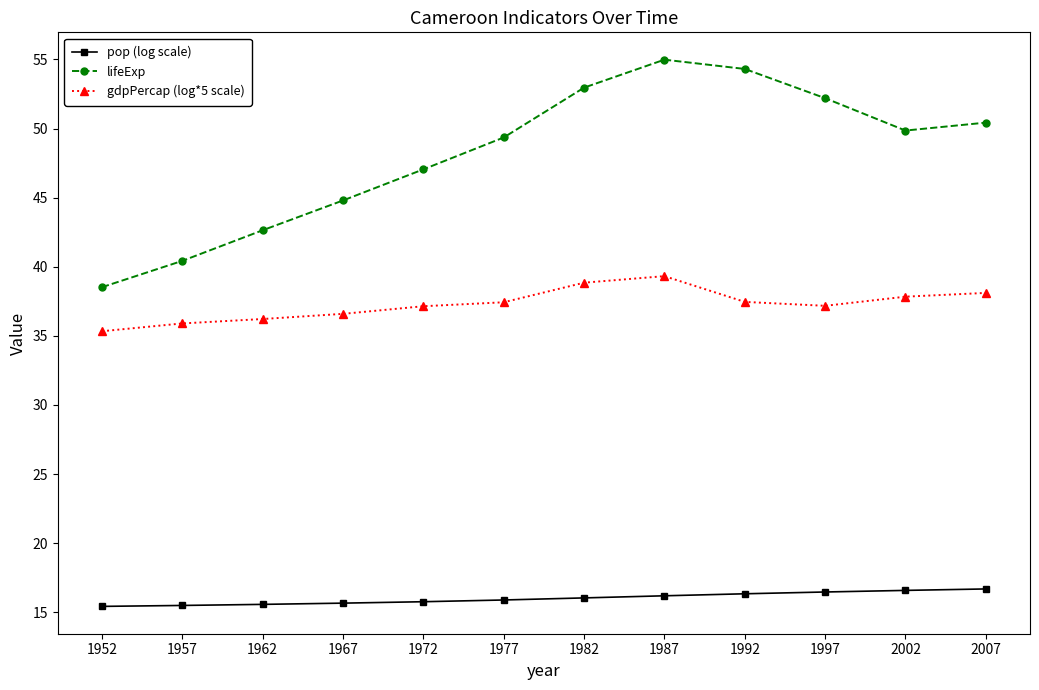

Which series has the largest range (max minus min)?

lifeExp